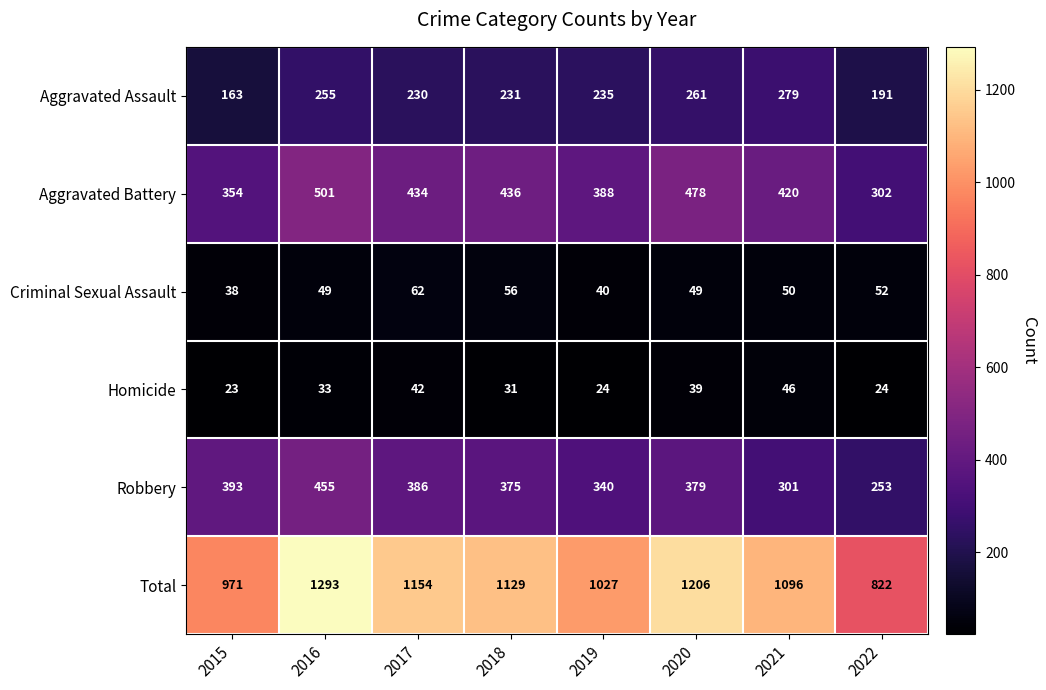

Which label corresponds to the largest value in the chart?

2016